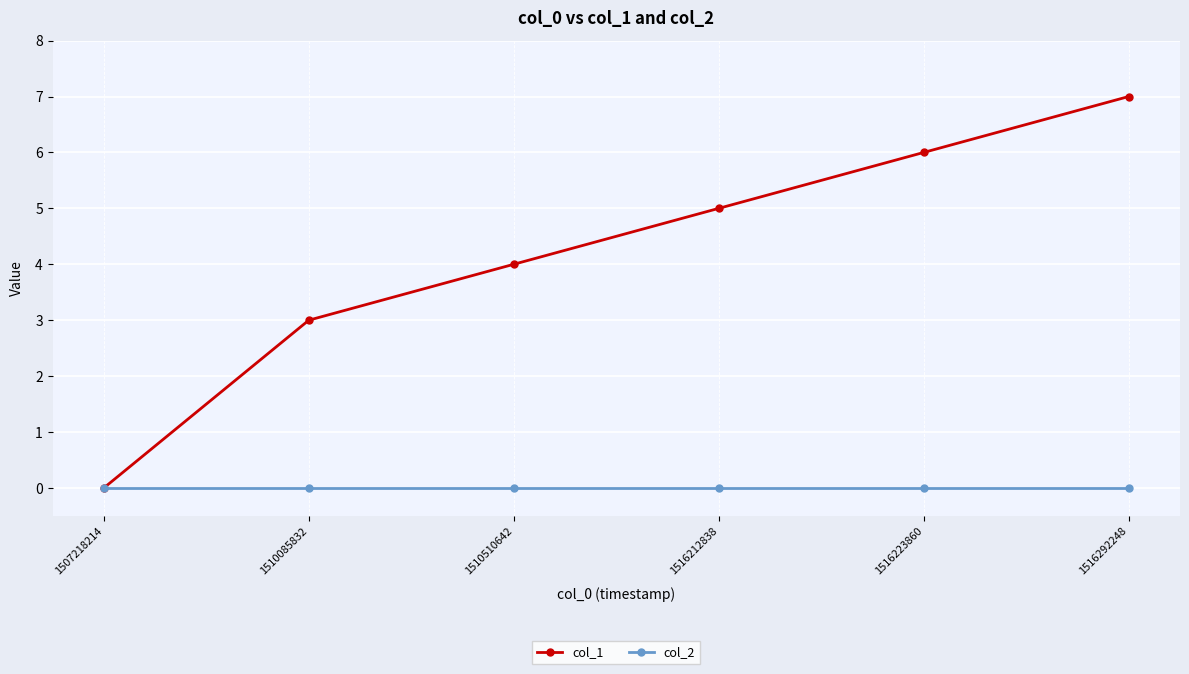

Does the chart have visible grid lines?

Yes